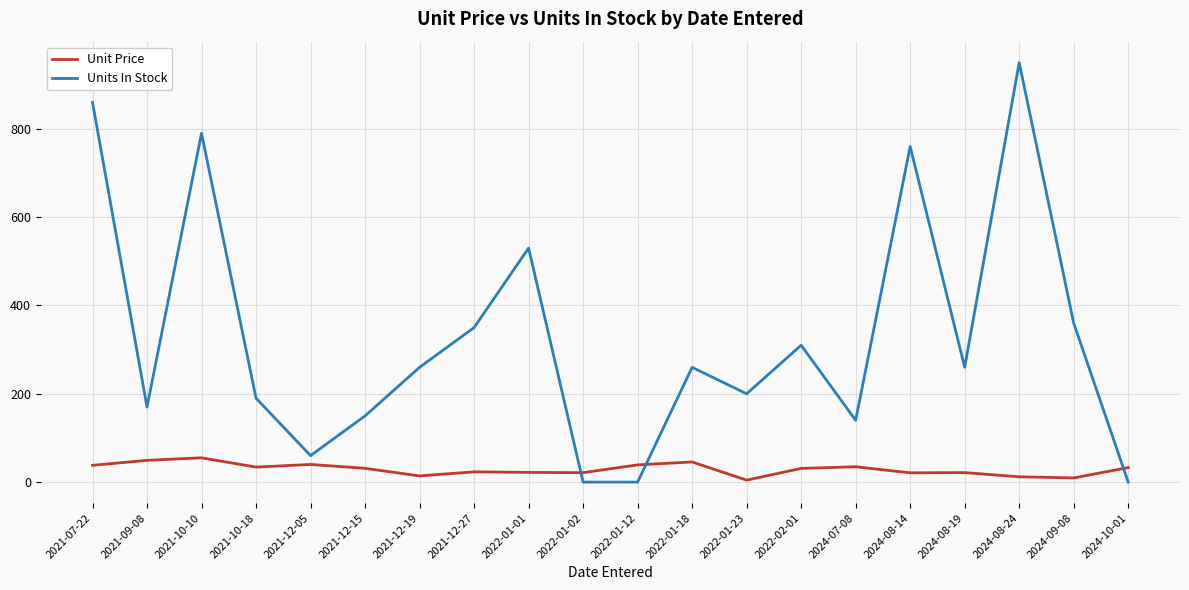

True or false: Units In Stock and Unit Price intersect in this chart.

True